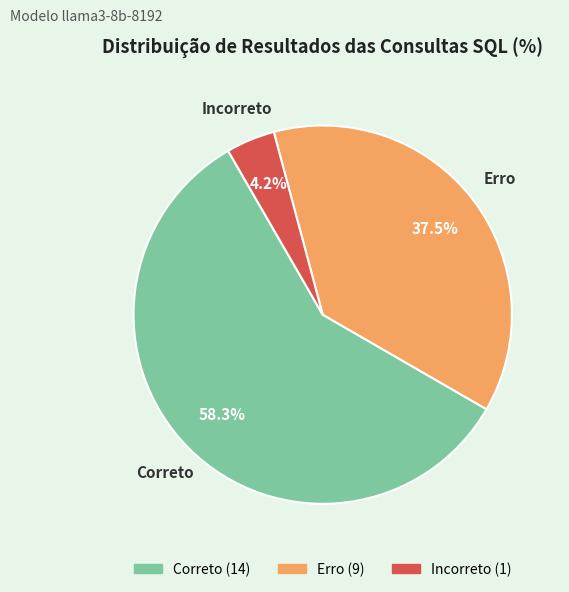

Approximately how many times larger is the value at Correto compared to Erro?

1.6